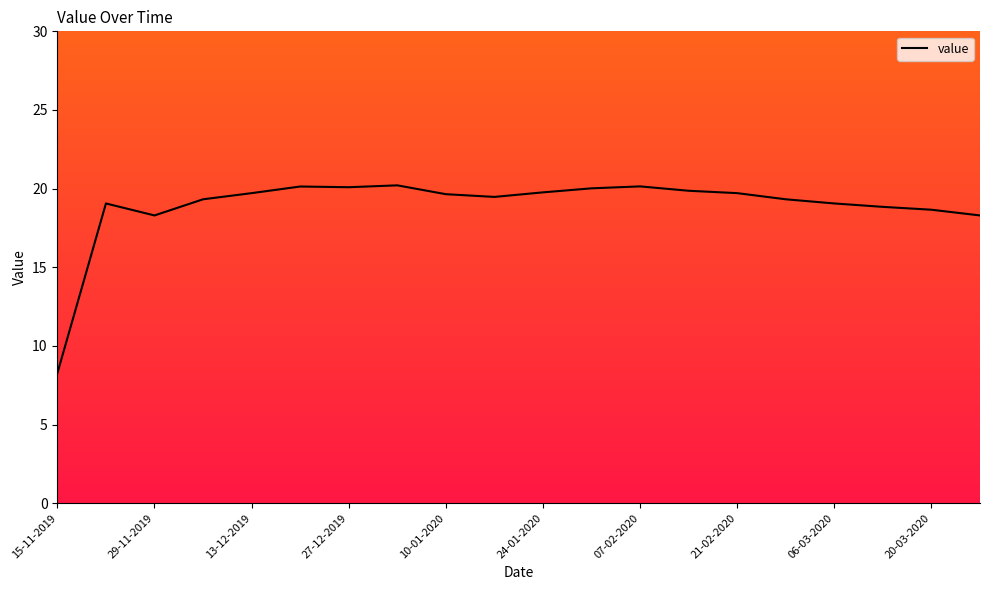

What is the difference between the maximum and minimum values?

11.9